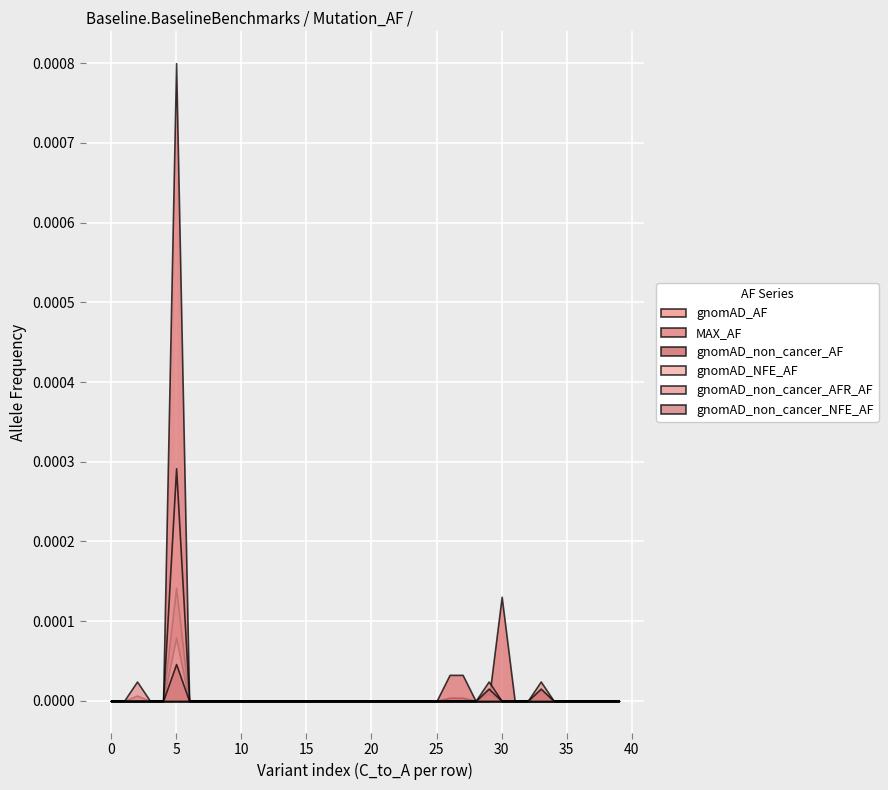

At which category is the sum across all series the highest?

5